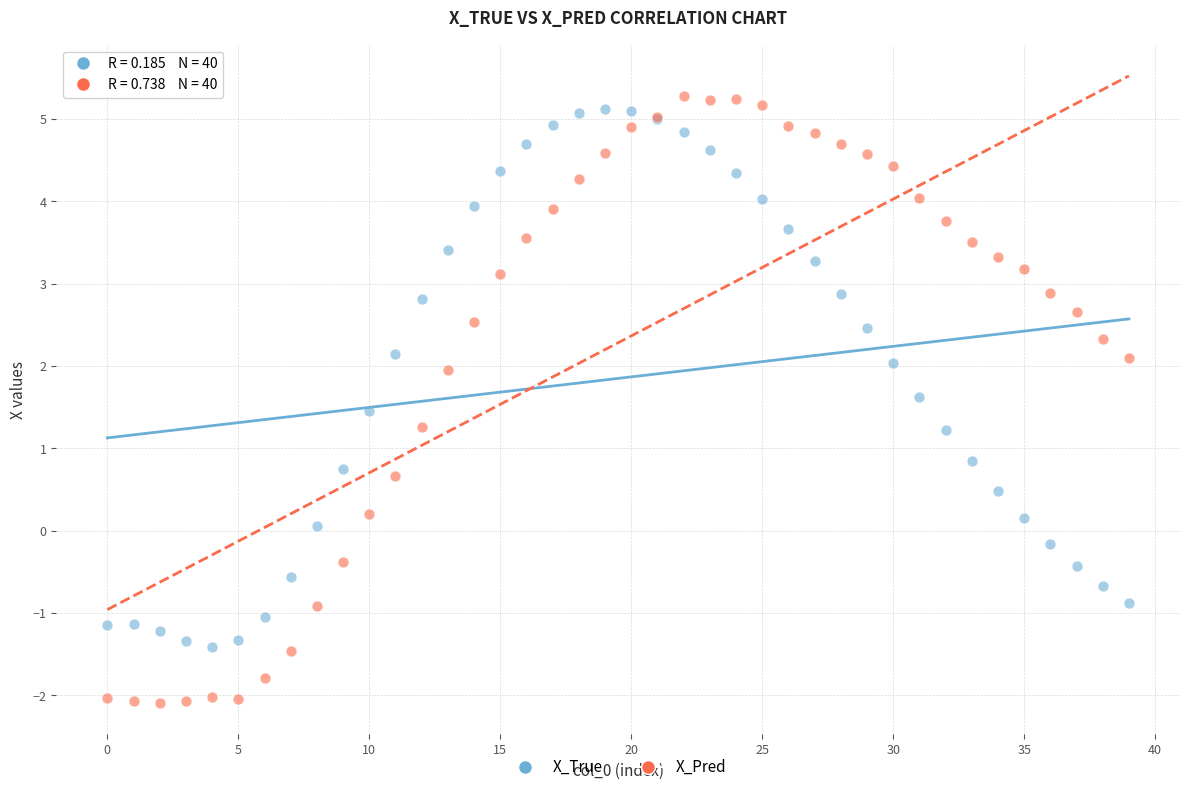

Which series has the largest Y range (max minus min)?

X_Pred